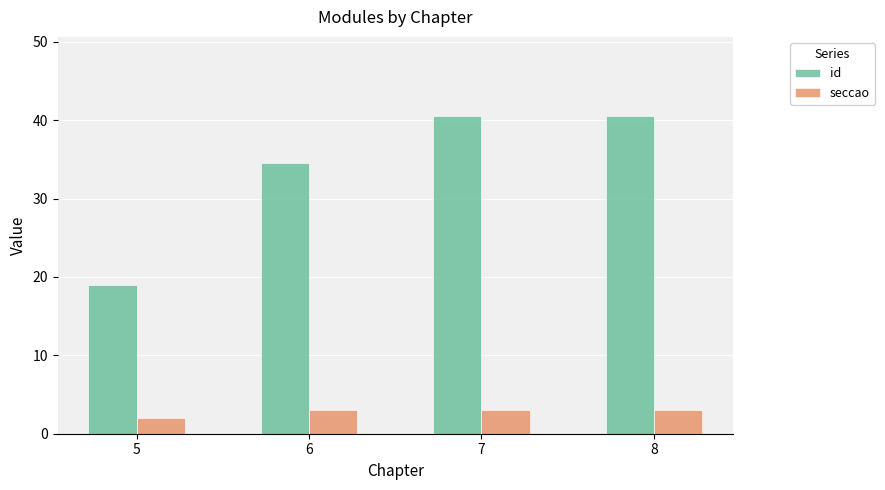

List the series in order of their overall mean, lowest first.

seccao, id